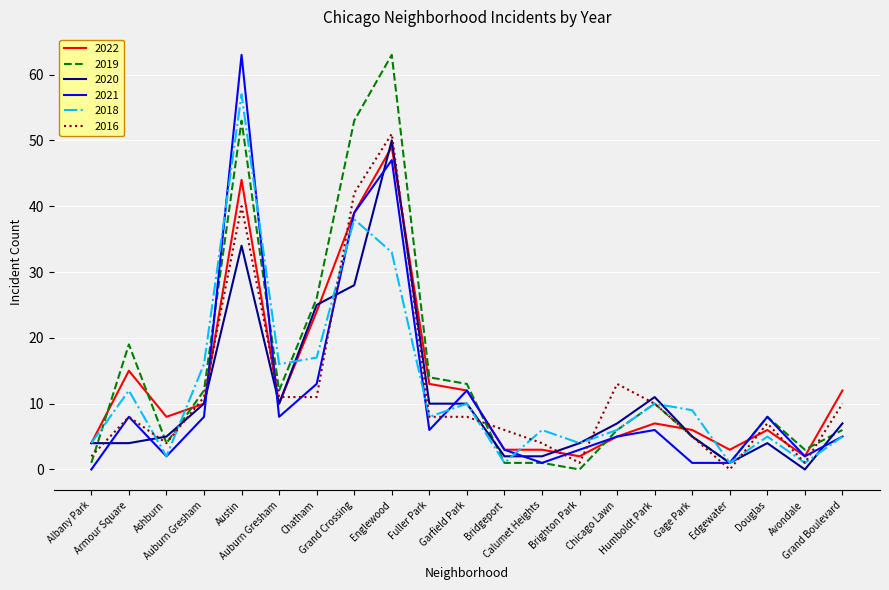

Where does the 2016 series first go above 8?

Auburn Gresham